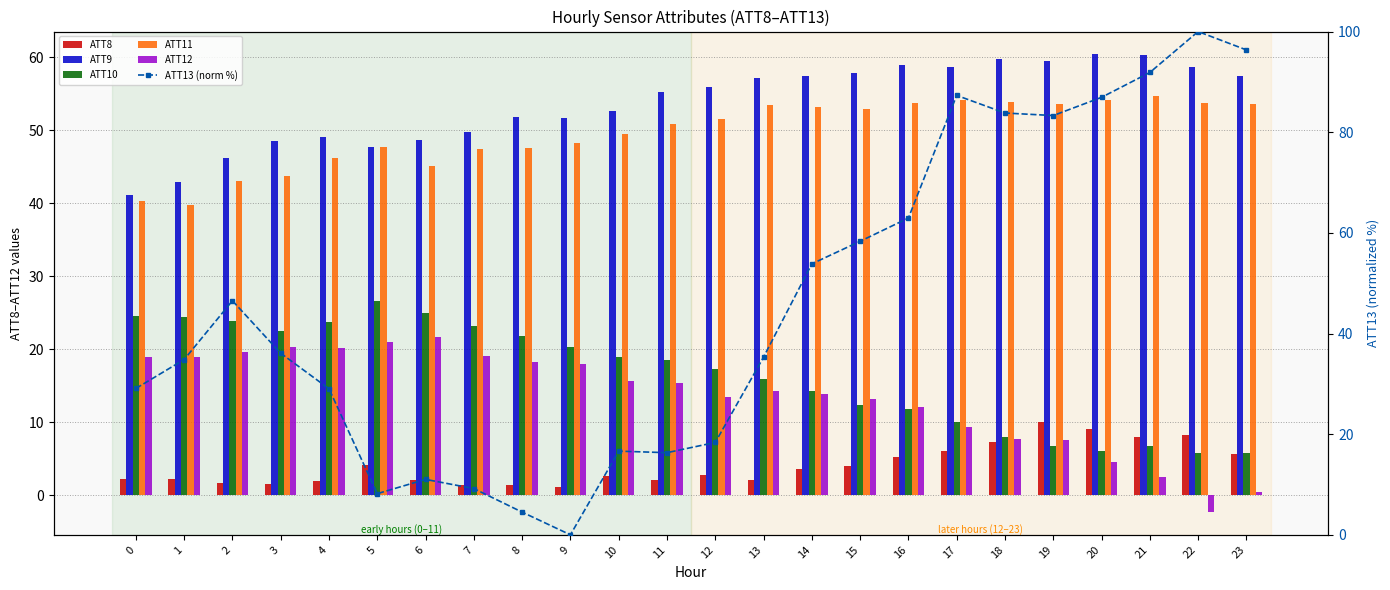

How many series are shown in this chart?

6